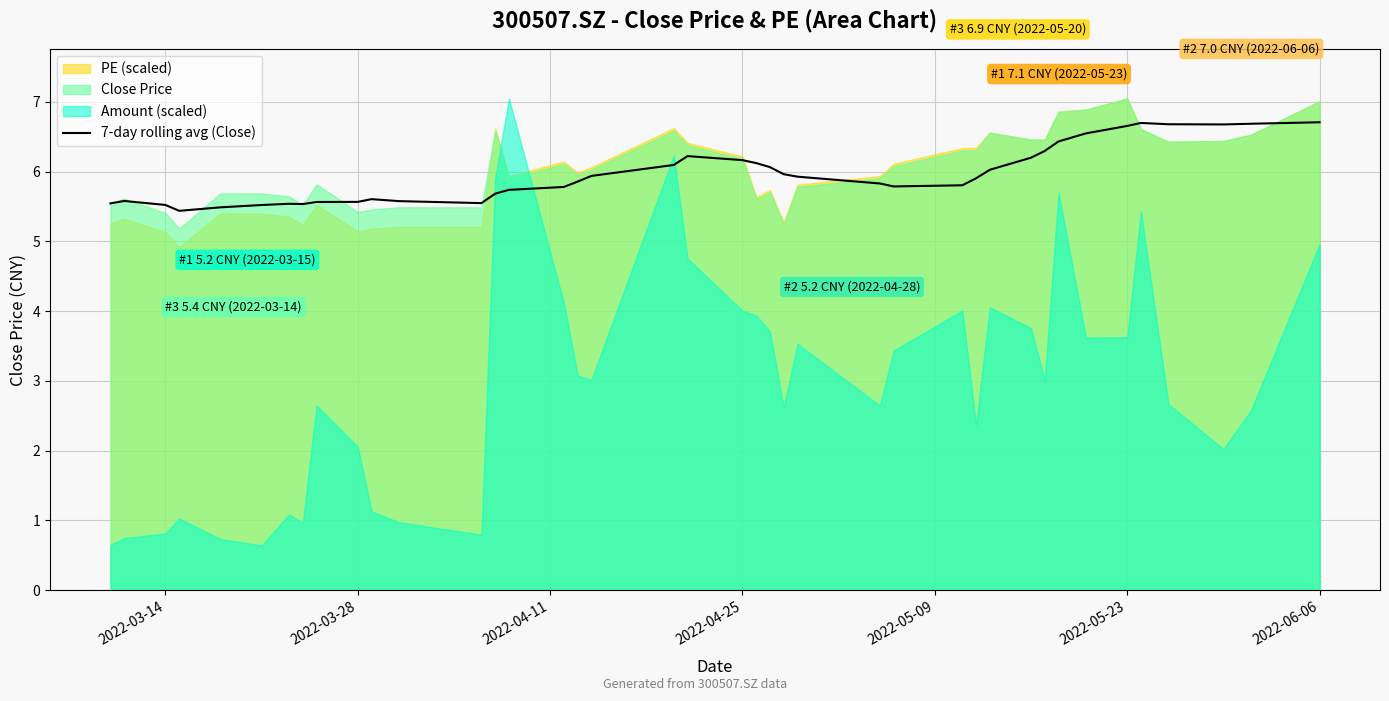

What is the lowest value of the 7-day rolling avg (Close) series?

5.4